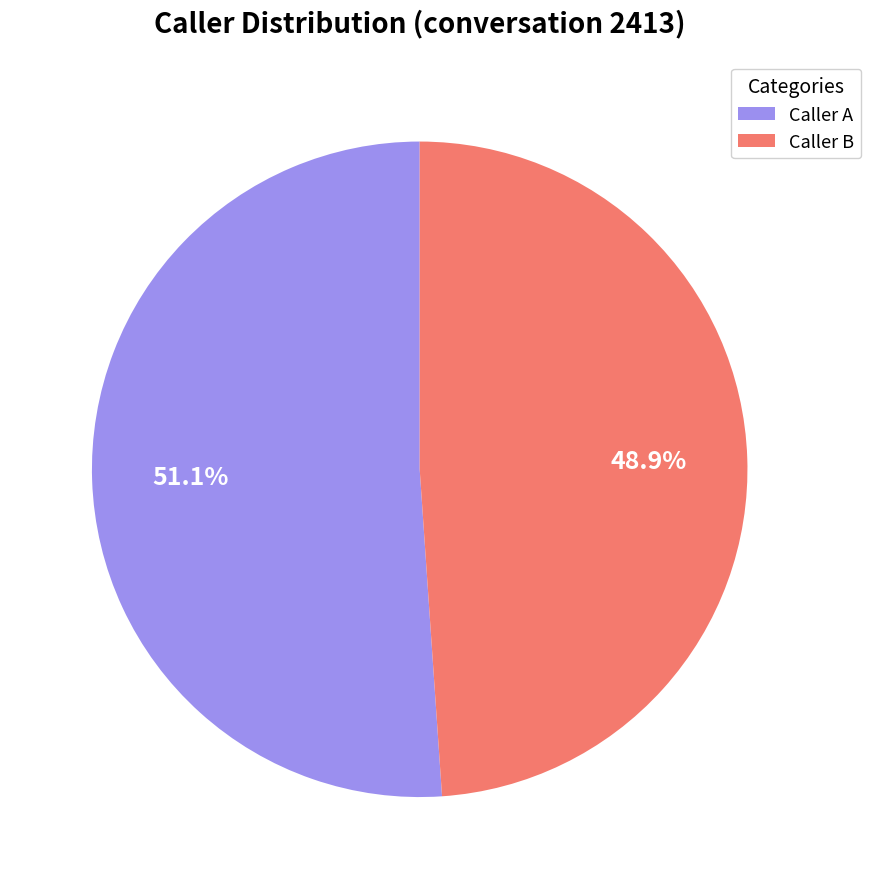

Which category has the smallest portion of the pie?

Caller B